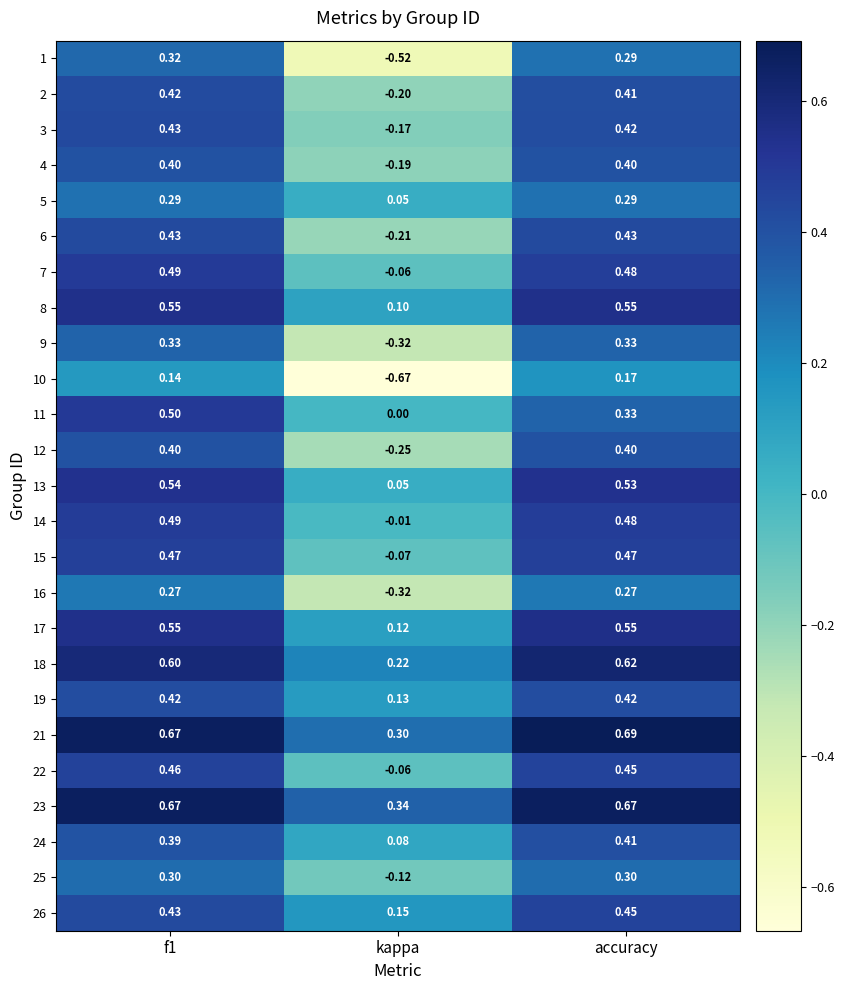

Which category has the lowest value in the 23 series?

kappa